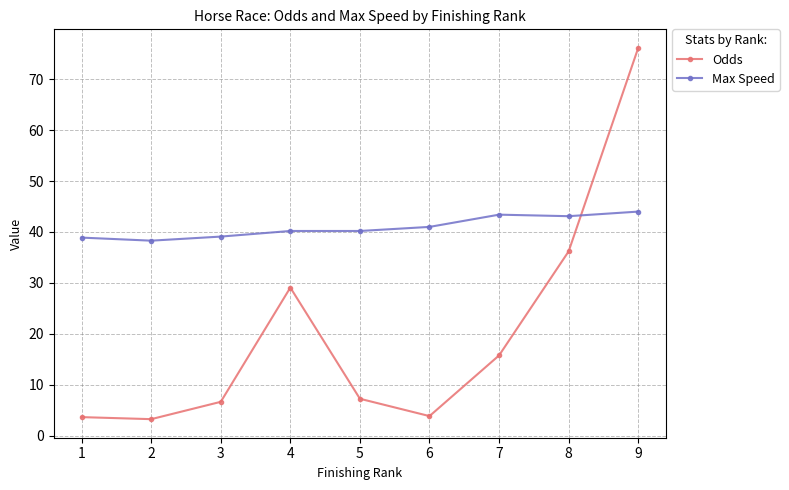

How many times do Odds and Max Speed cross each other?

1